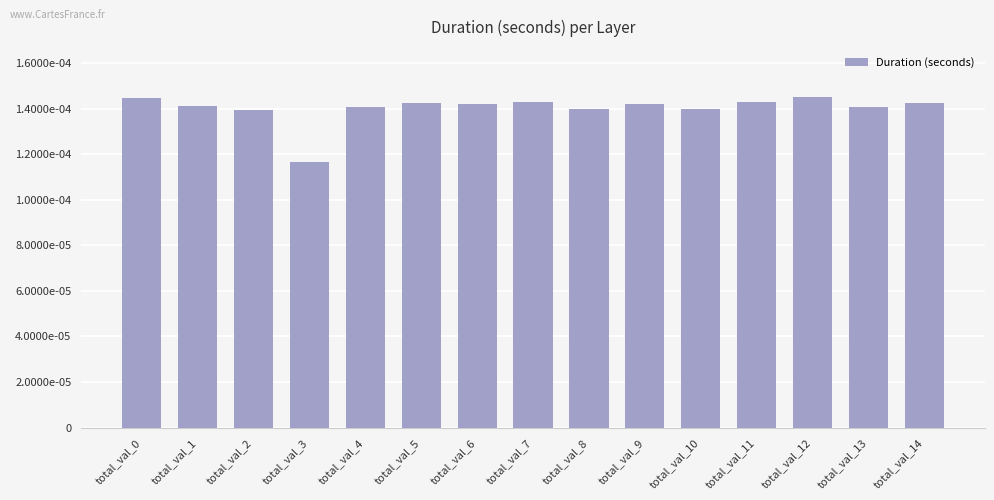

Rank the categories by value from highest to lowest.

total_val_12, total_val_0, total_val_7, total_val_11, total_val_14, total_val_5, total_val_6, total_val_9, total_val_1, total_val_4, total_val_13, total_val_8, total_val_10, total_val_2, total_val_3